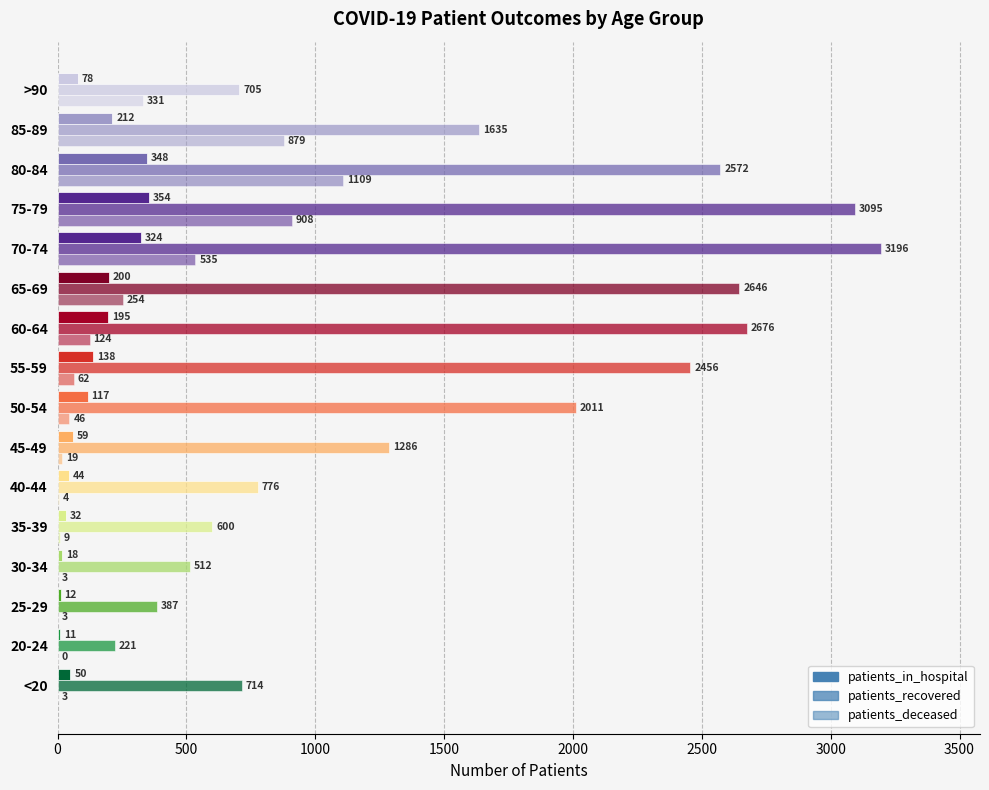

Count the number of categories in the chart.

16